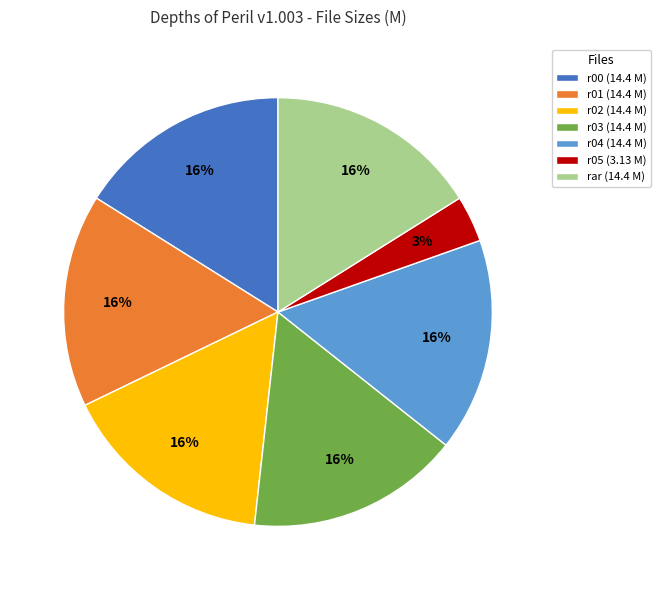

How many segments does this pie chart have?

7